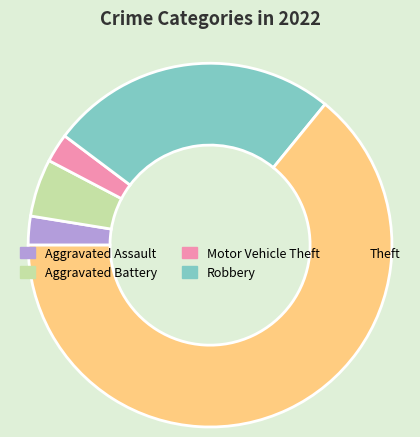

Does any single category account for the majority?

Yes